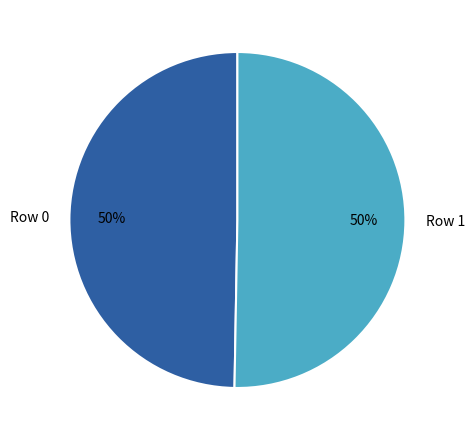

True or false: Row 1 accounts for 38% of the total.

False